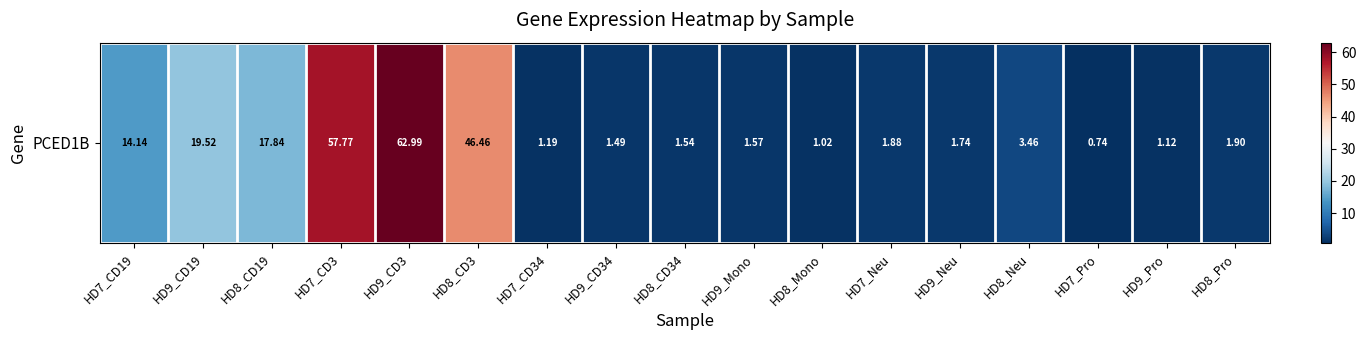

At which label does the data first exceed 1?

HD7_CD19